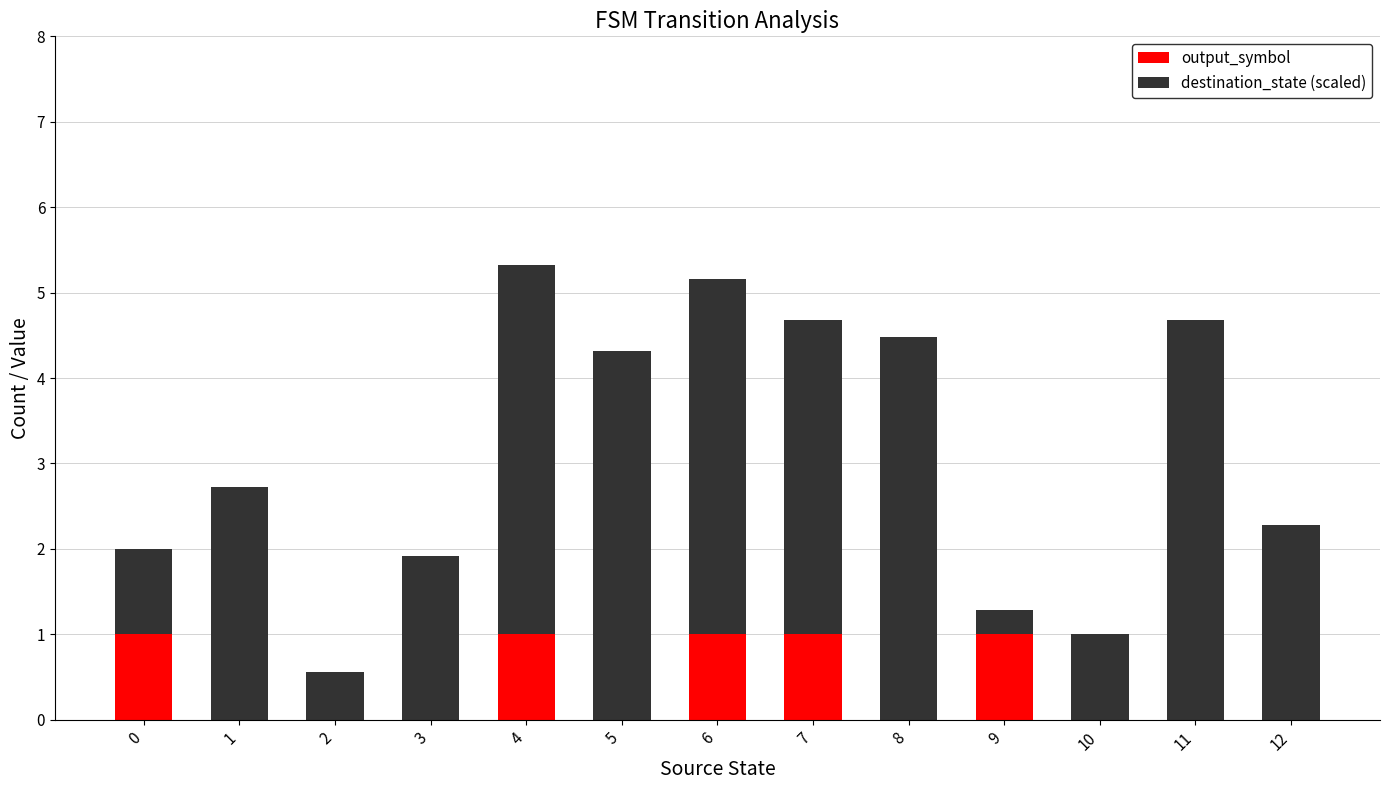

What is the total value across all series at 0?

2.0